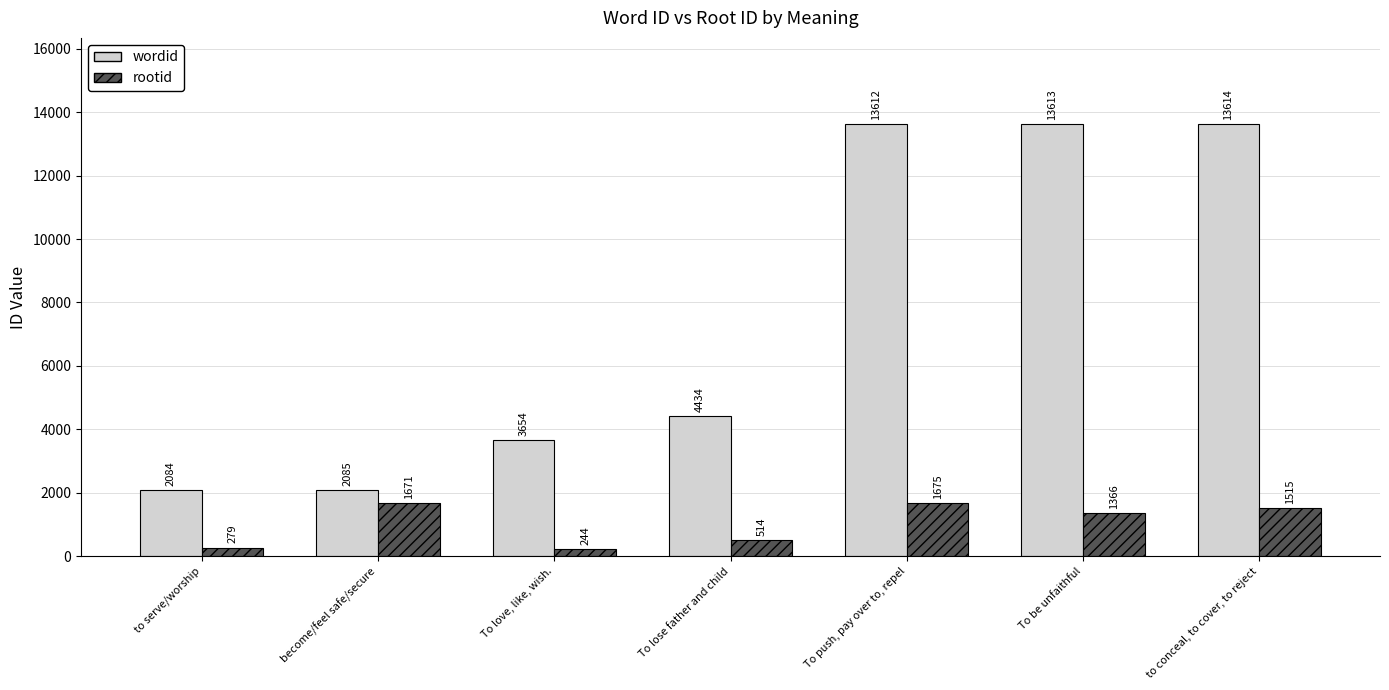

Count the number of data series in this chart.

2